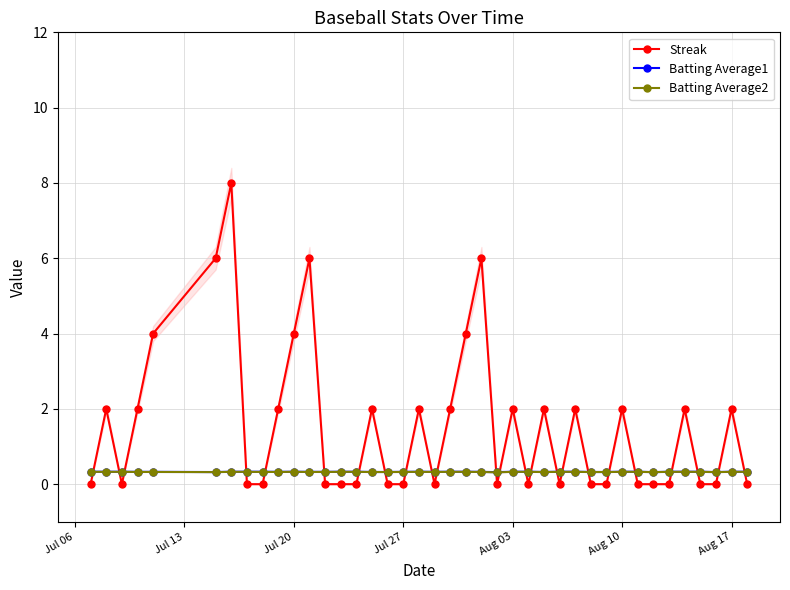

In Batting Average2, how many points are lower than both neighbors (excluding endpoints)?

6